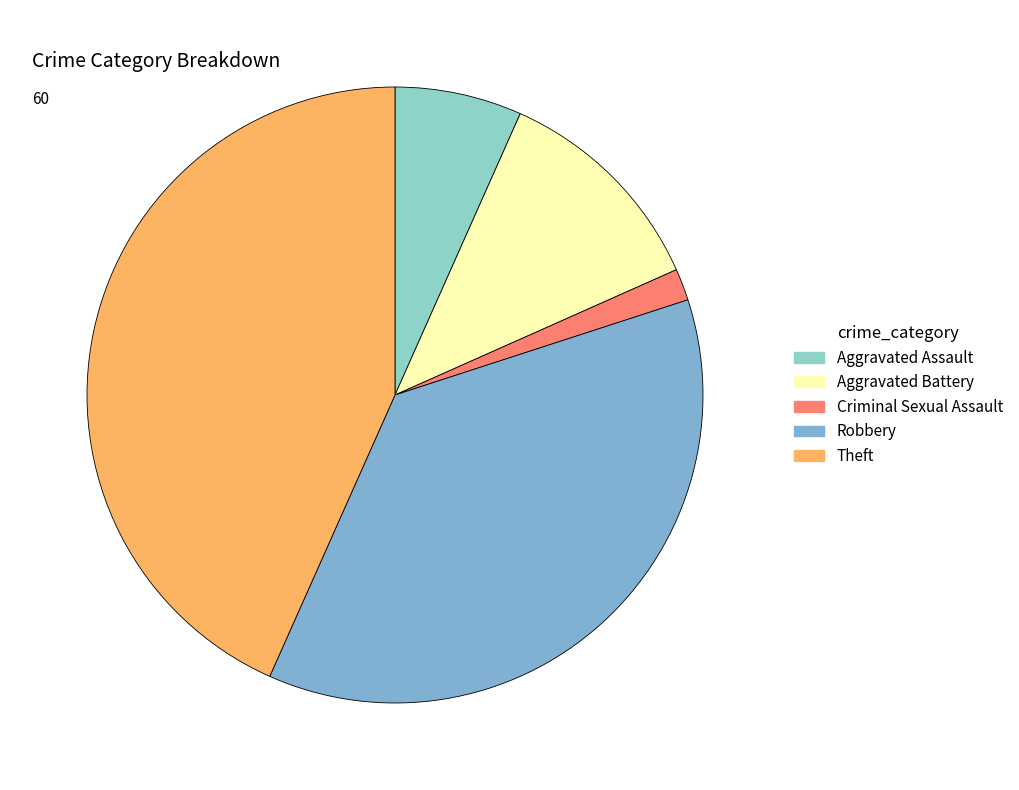

Approximately how many times larger is the value at Aggravated Battery compared to Robbery?

0.3